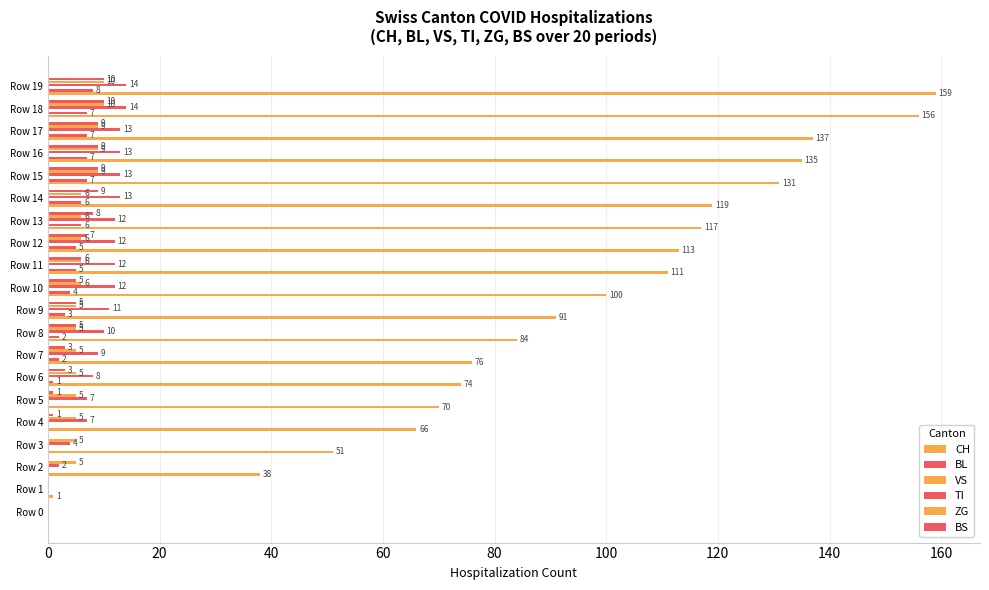

The ZG series shows 5.0 at Row 8. True or false?

True